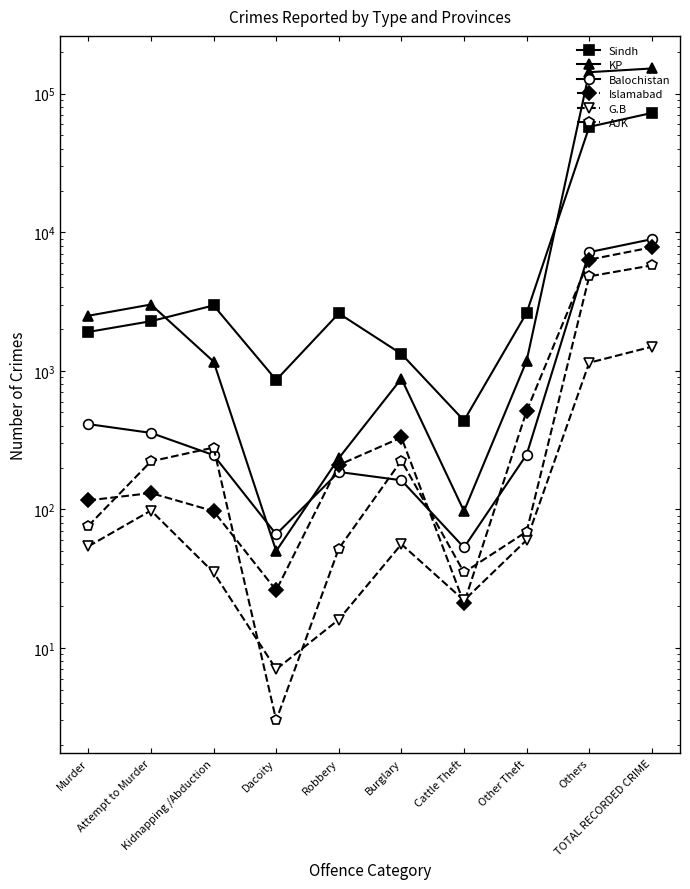

How many data points does each series have?

10